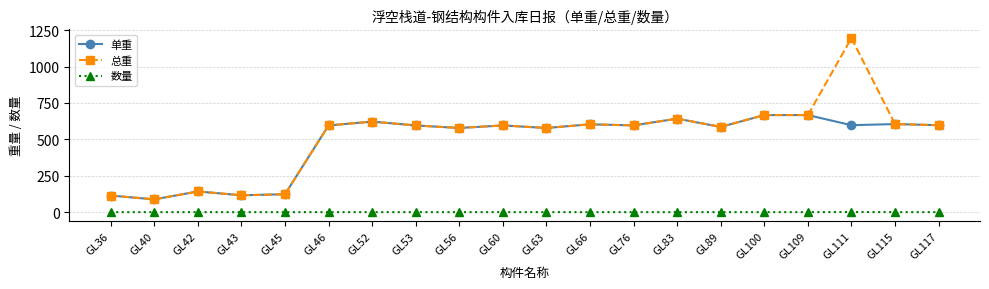

The value of 数量 at GL52 is 1.0. True or false?

True